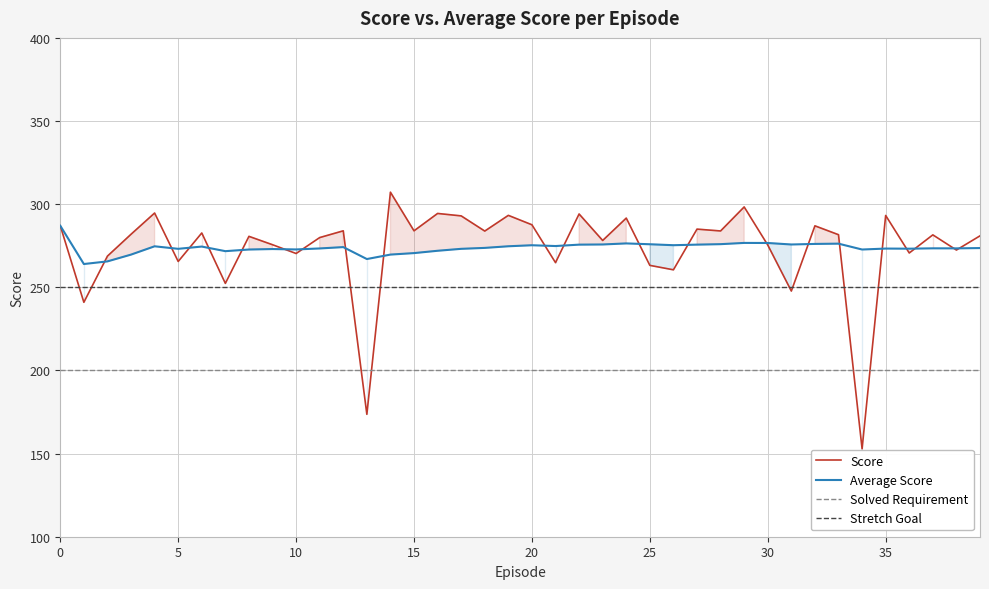

How many series are shown in this chart?

4